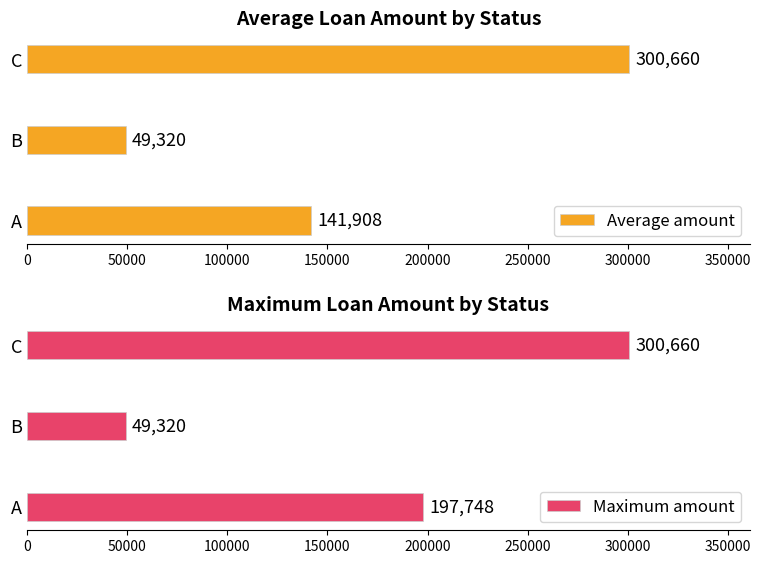

The Average amount series shows 241895 at A. True or false?

False